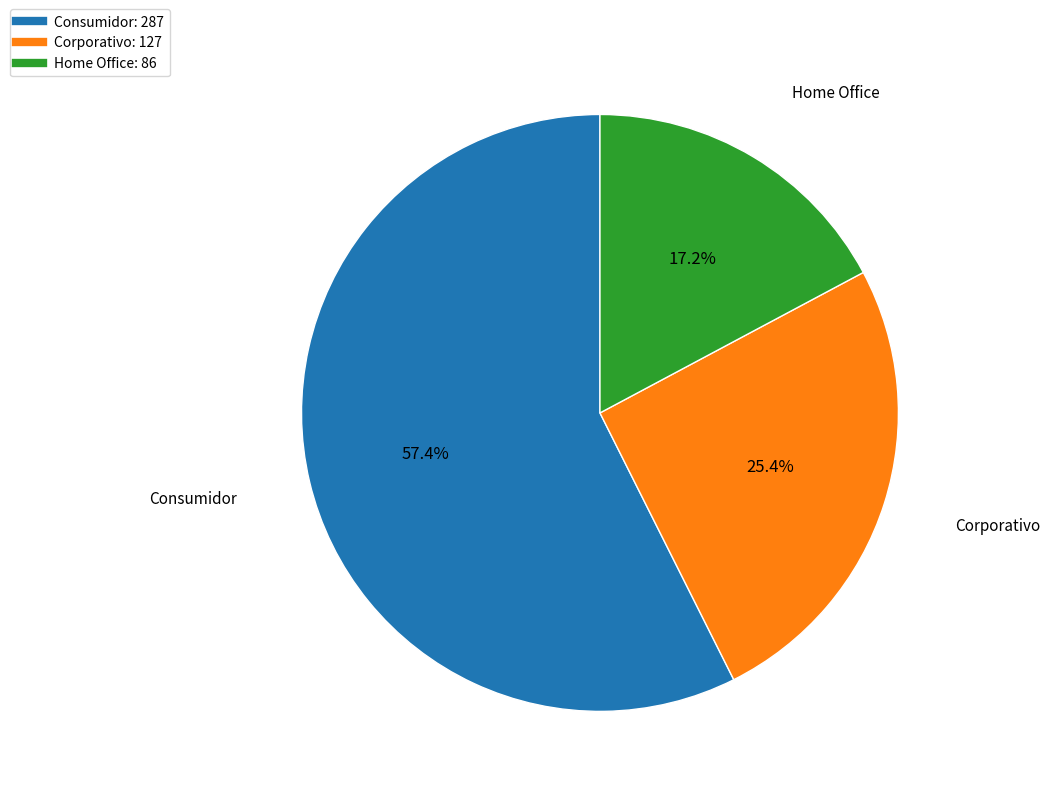

To the nearest percent, what is the average slice percentage?

33%